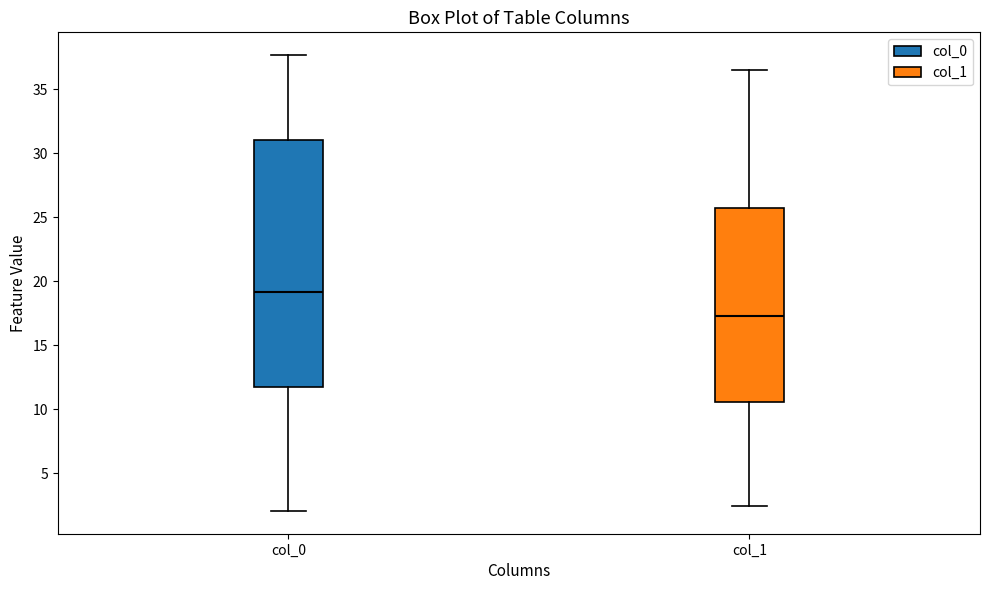

Which box has the highest median line?

col_0